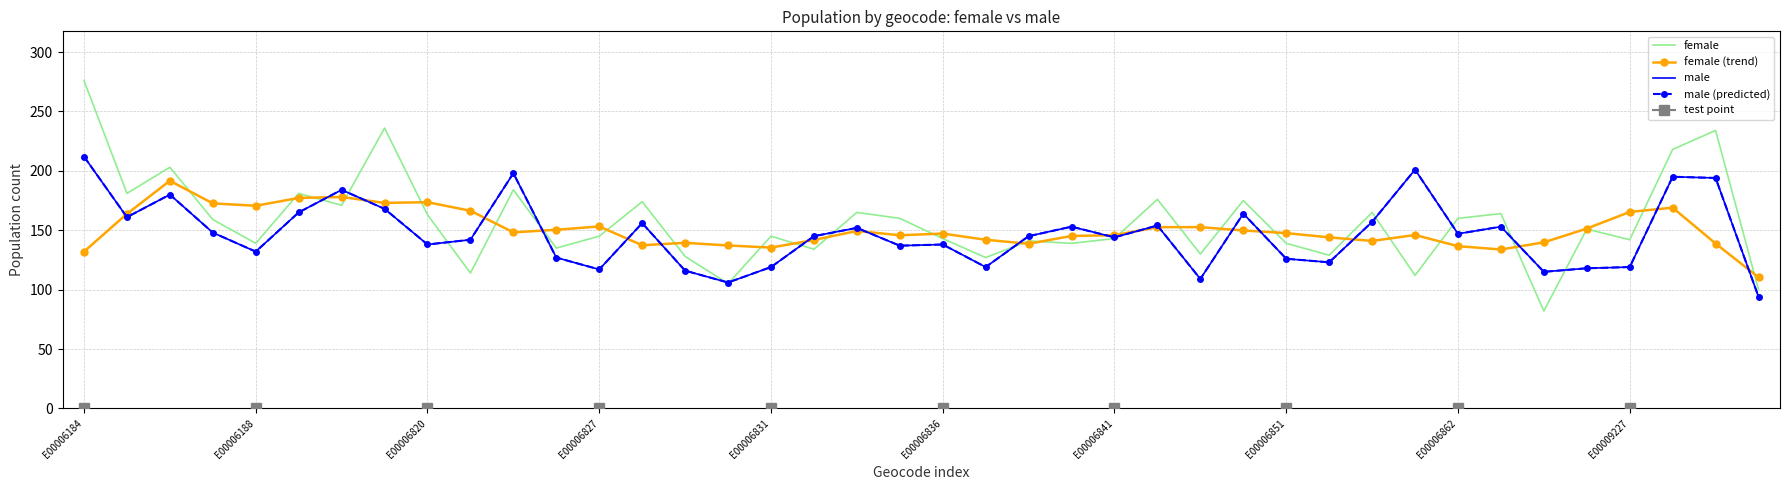

At which category is the sum across all series the highest?

E00006184